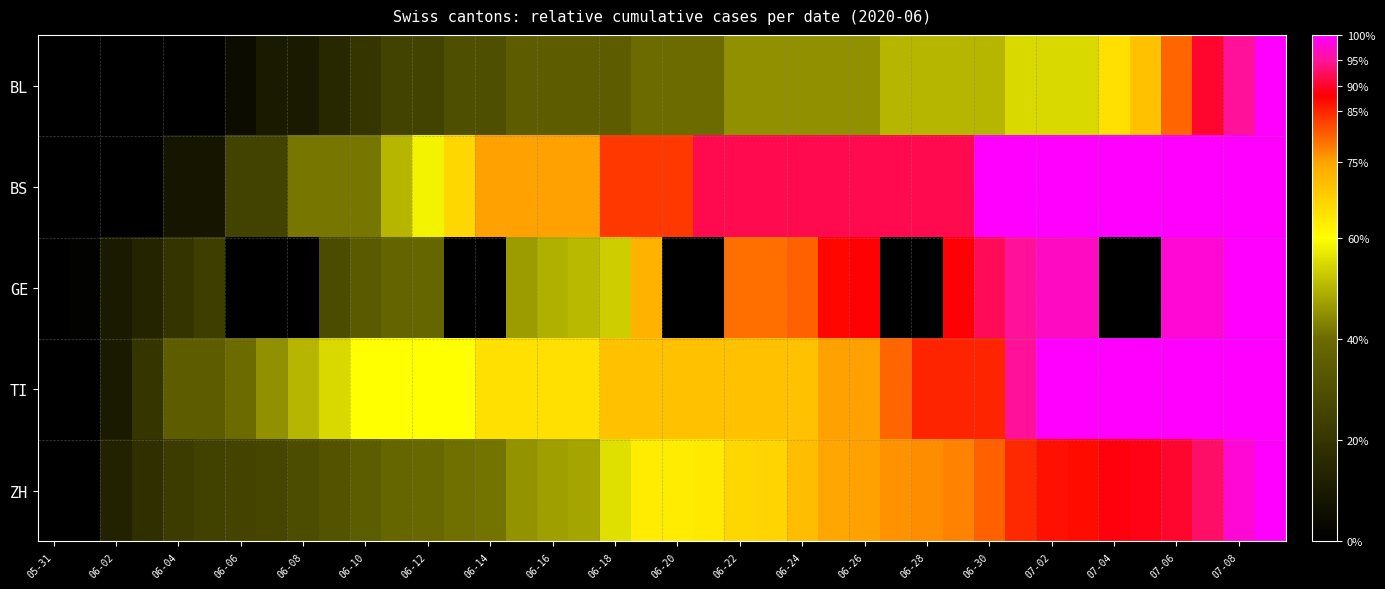

The value of BL at 07-04 is 34.1. True or false?

False